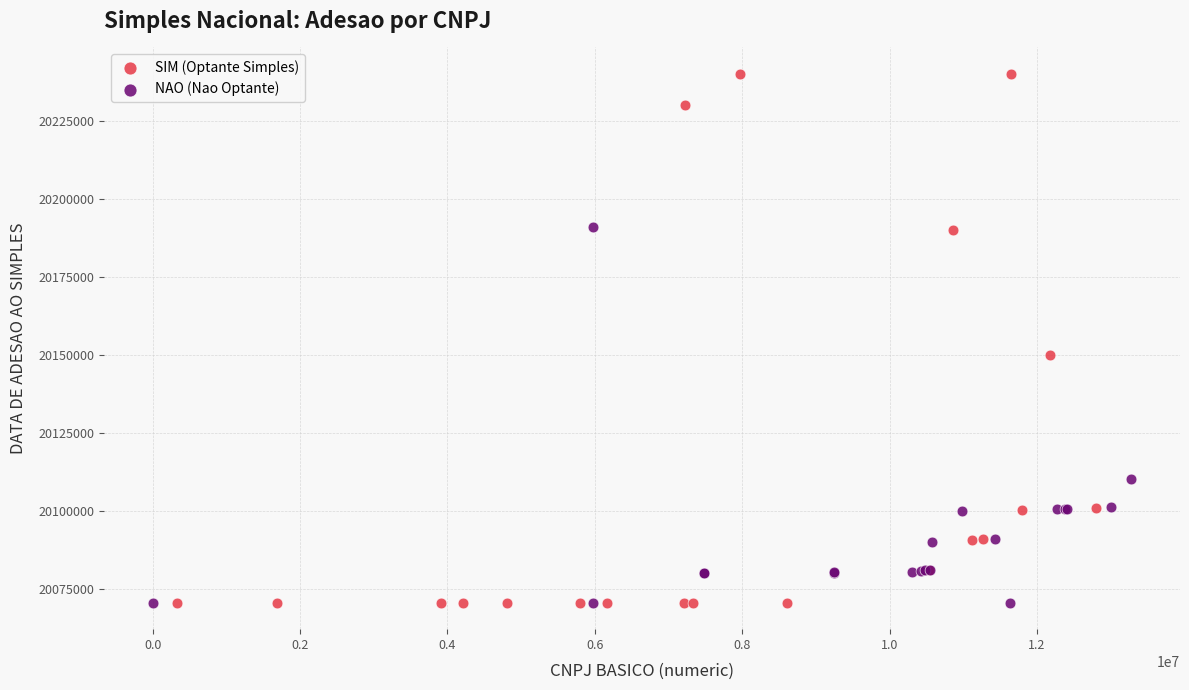

Which series reaches the maximum Y coordinate?

SIM (Optante Simples)